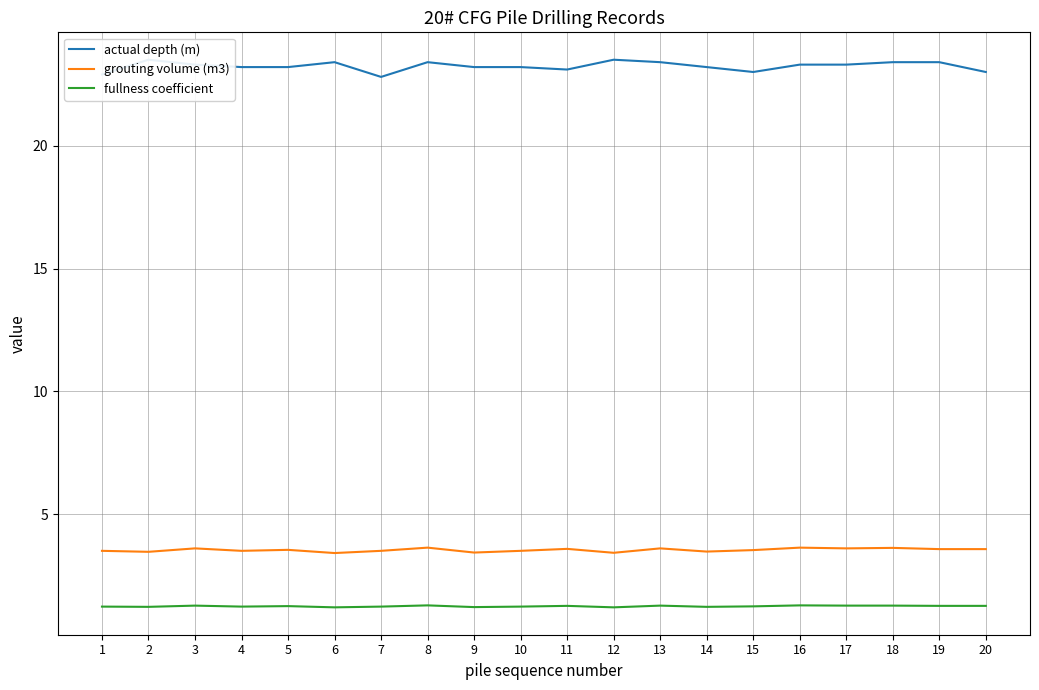

True or false: actual depth (m) and grouting volume (m3) intersect in this chart.

False